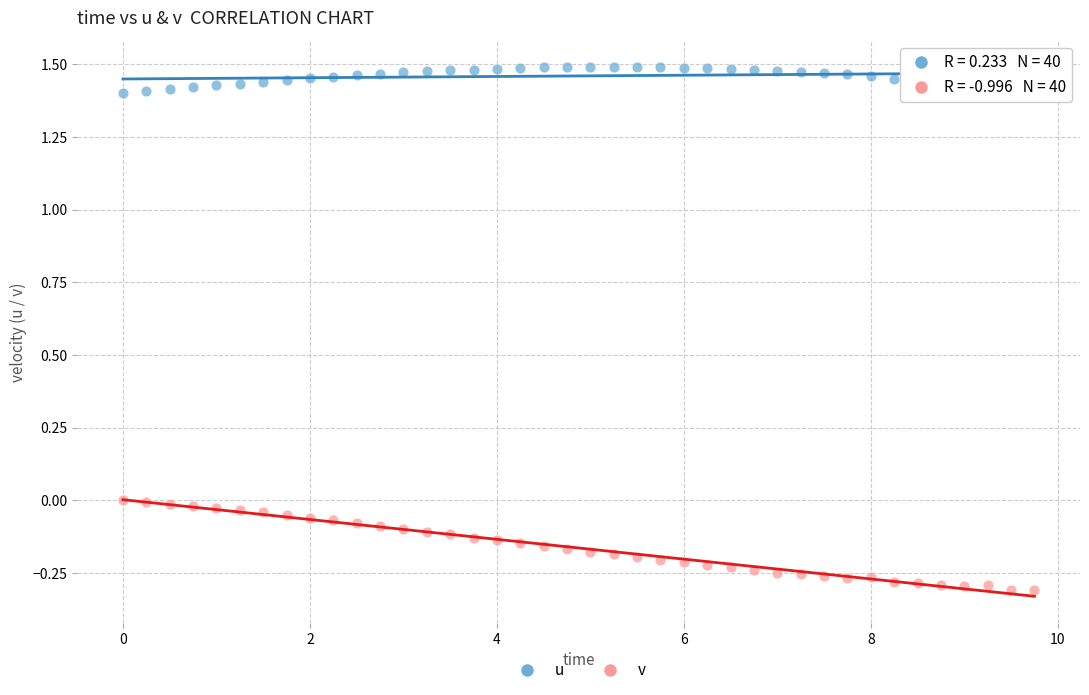

Across all data points, what is the range of Y values (max minus min)?

1.8